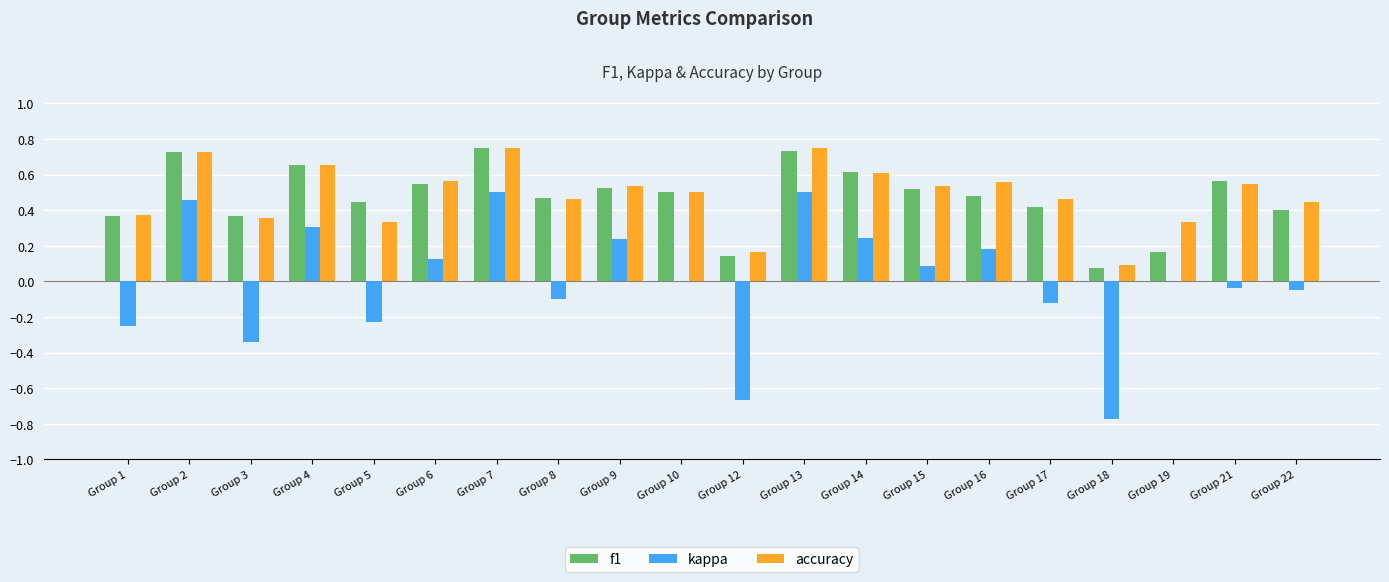

Is the value of accuracy at Group 10 greater than the value of kappa at Group 8?

Yes